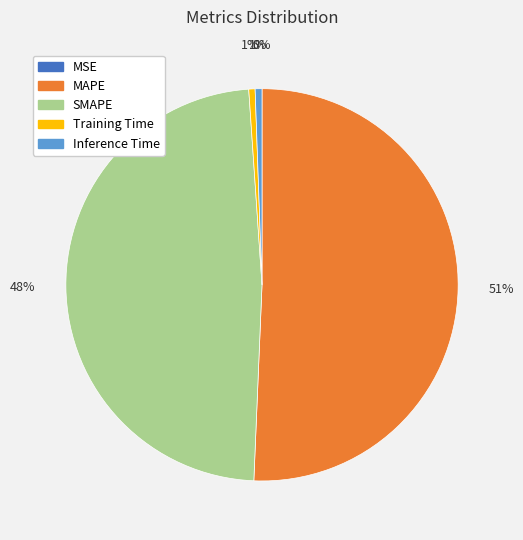

What percentage is the Inference Time slice, to the nearest percent?

1%